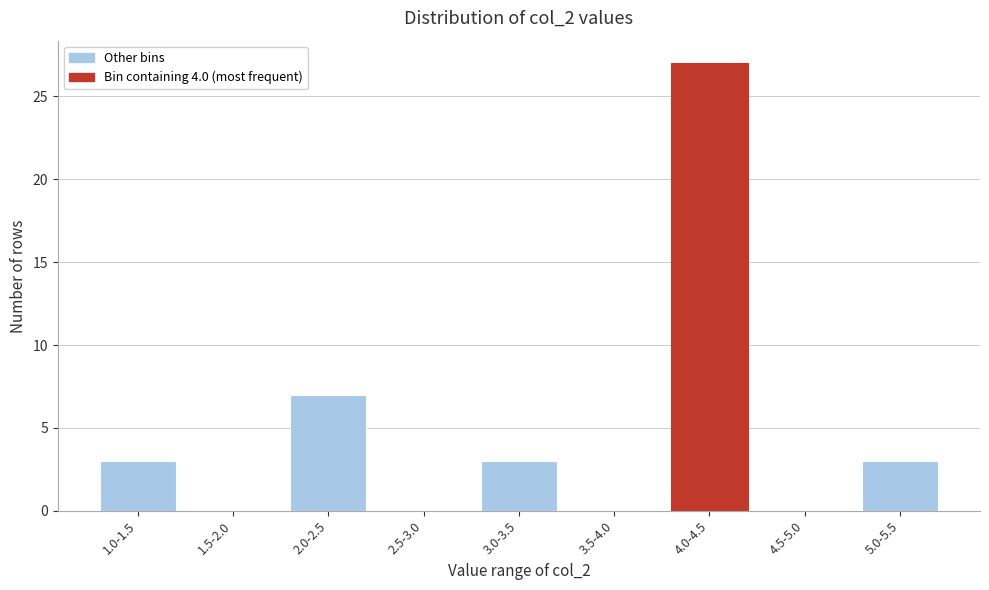

Reading right to left, what are all the values shown in this chart?

5.0-5.5=3	4.5-5.0=0	4.0-4.5=27	3.5-4.0=0	3.0-3.5=3	2.5-3.0=0	2.0-2.5=7	1.5-2.0=0	1.0-1.5=3